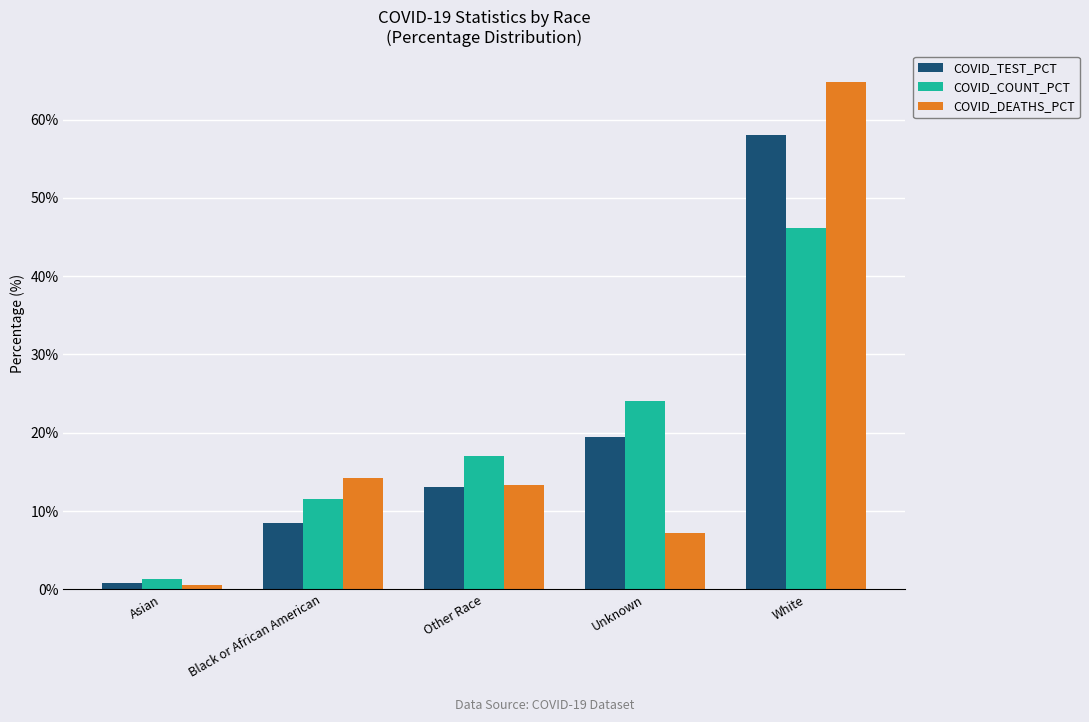

What is the sum of all COVID_DEATHS_PCT values?

100.0